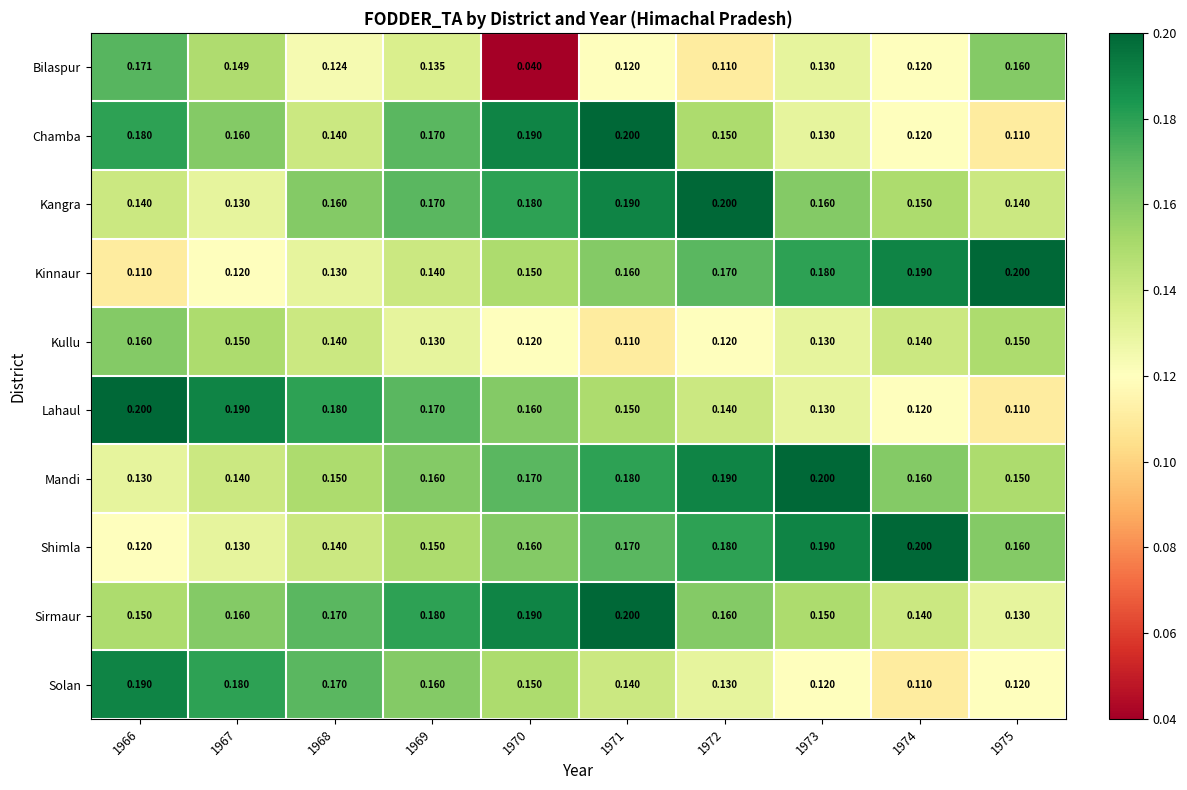

Between 1971 and 1974, which series saw the biggest shift?

Chamba